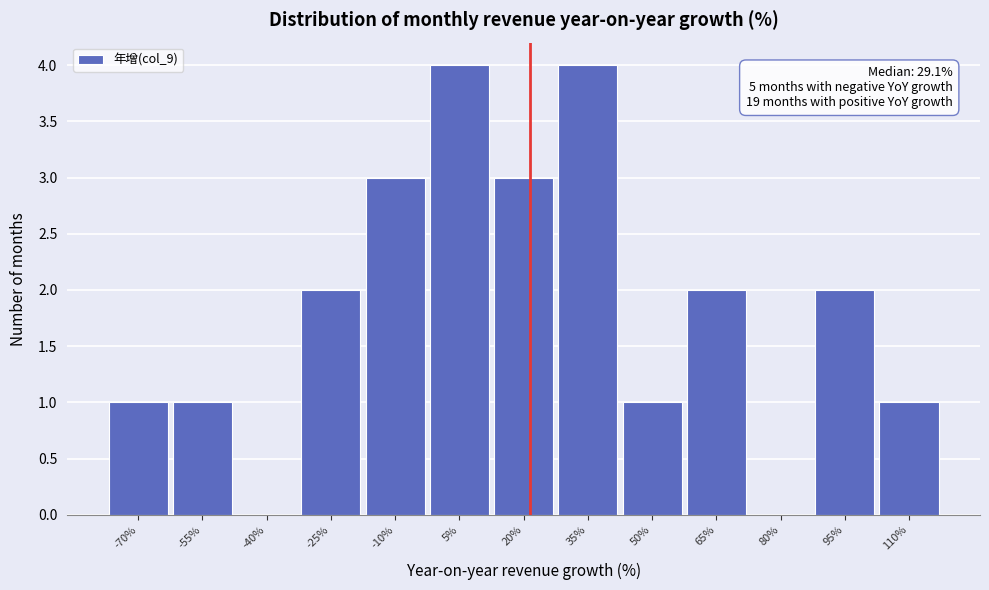

Reading left to right, what are all the values shown in this chart?

-70%=1	-55%=1	-40%=0	-25%=2	-10%=3	5%=4	20%=3	35%=4	50%=1	65%=2	80%=0	95%=2	110%=1